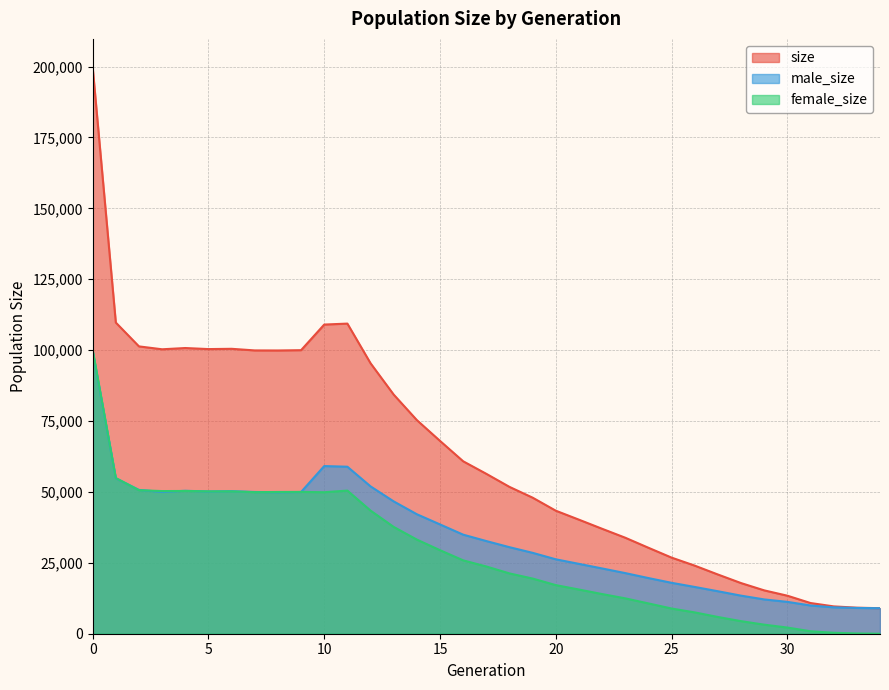

Reading left to right, extract all data points from this chart.

size: 199767	109724	101320	100301	100744	100371	100469	99902	99881	99987	109019	109359	95376	84317	75325	67992	60806	56383	51777	47975	43379	40214	37003	33850	30311	26838	24007	20881	17856	15287	13406	10823	9637	9180	9000
male_size: 99662	54832	50711	49999	50403	50168	50272	49985	49895	49978	59123	58889	51959	46660	42133	38540	34934	32675	30511	28524	26241	24631	23018	21378	19626	17952	16490	14979	13425	12093	11233	9957	9305	9086	9000
female_size: 100105	54892	50609	50302	50341	50203	50197	49917	49986	50009	49896	50470	43417	37657	33192	29452	25872	23708	21266	19451	17138	15583	13985	12472	10685	8886	7517	5902	4431	3194	2173	866	332	94	0